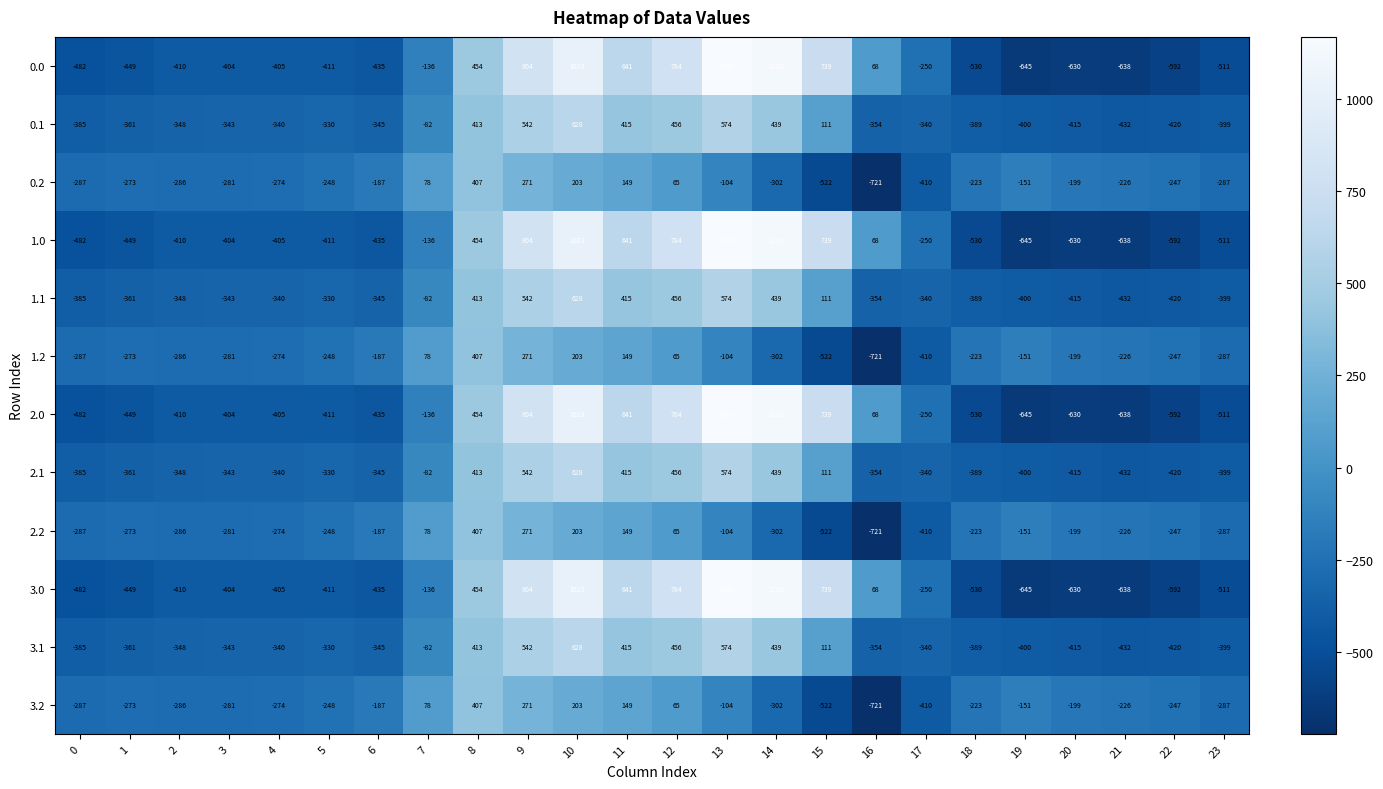

How many categories are shown in the chart?

24